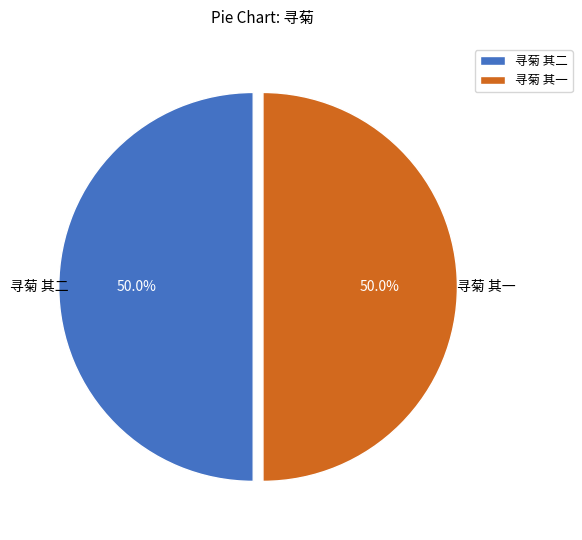

Count the number of slices in the pie.

2